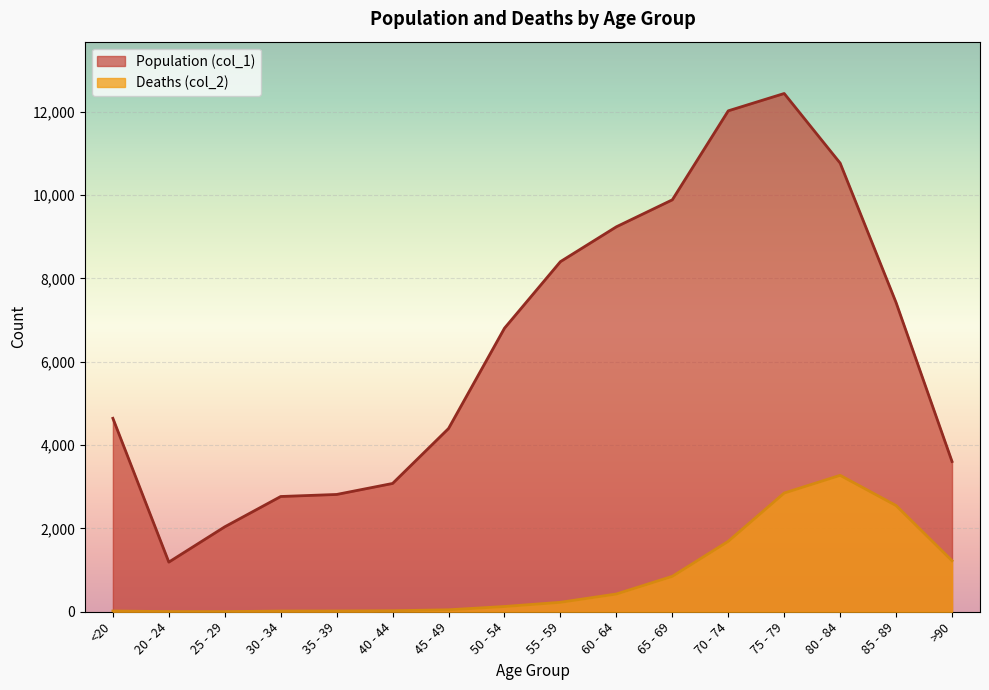

Reading right to left, what are all the values shown in this chart?

Population (col_1): >90=3604	85 - 89=7417	80 - 84=10764	75 - 79=12434	70 - 74=12018	65 - 69=9883	60 - 64=9236	55 - 59=8400	50 - 54=6803	45 - 49=4396	40 - 44=3078	35 - 39=2814	30 - 34=2765	25 - 29=2038	20 - 24=1191	<20=4641
Deaths (col_2): >90=1224	85 - 89=2548	80 - 84=3273	75 - 79=2848	70 - 74=1690	65 - 69=850	60 - 64=426	55 - 59=227	50 - 54=126	45 - 49=47	40 - 44=24	35 - 39=18	30 - 34=17	25 - 29=3	20 - 24=4	<20=18